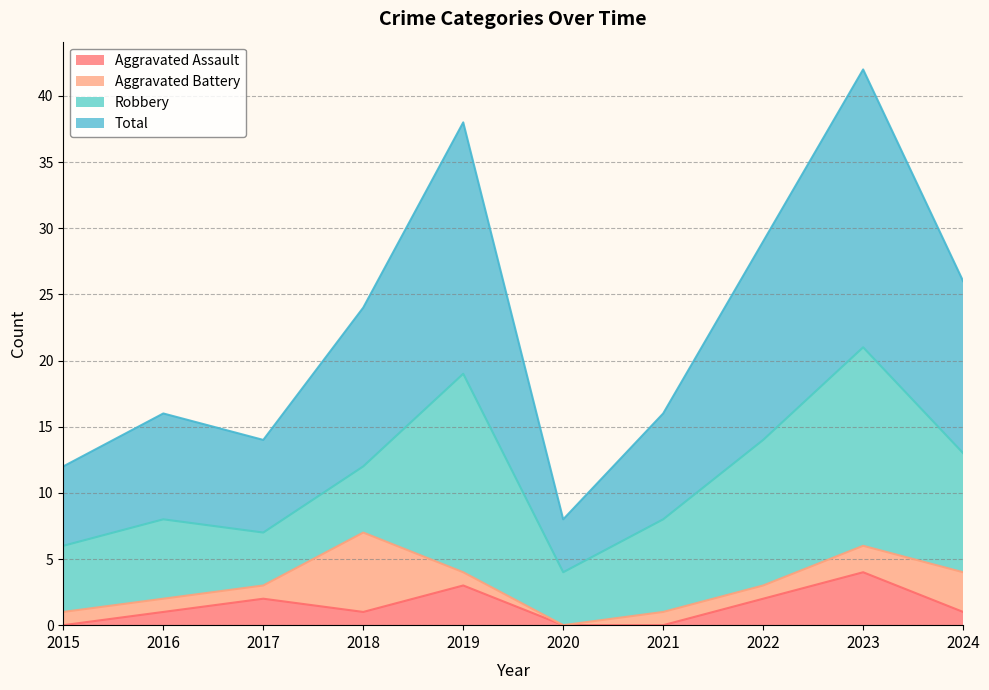

What is the highest value of the Aggravated Assault series?

4